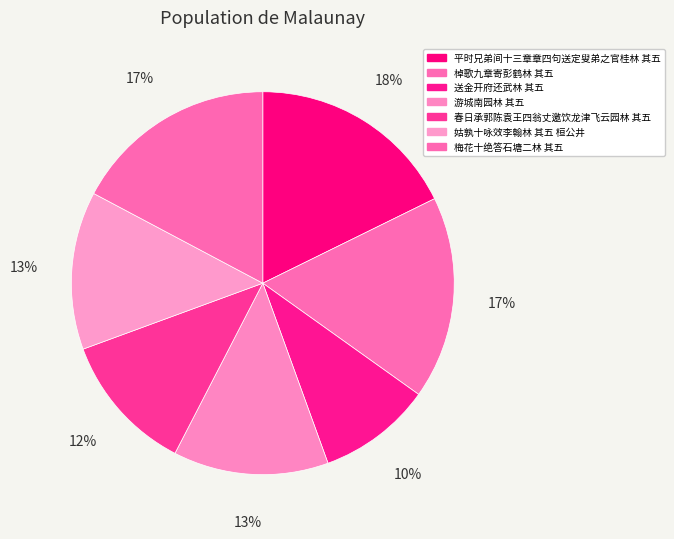

How many slices are in this pie chart?

7